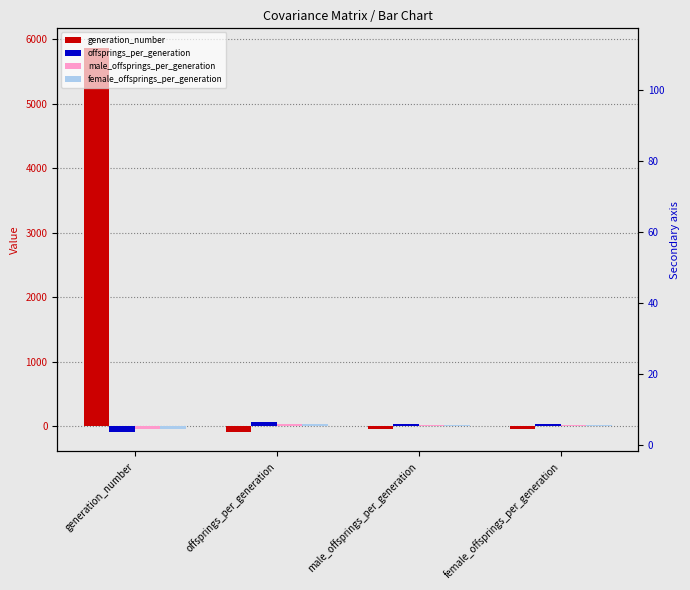

Reading left to right, transcribe all the data shown in this chart.

generation_number: generation_number=5874.2	offsprings_per_generation=-93.8	male_offsprings_per_generation=-42.6	female_offsprings_per_generation=-51.2
offsprings_per_generation: generation_number=-93.8	offsprings_per_generation=60.9	male_offsprings_per_generation=31.9	female_offsprings_per_generation=28.9
male_offsprings_per_generation: generation_number=-42.6	offsprings_per_generation=31.9	male_offsprings_per_generation=20.6	female_offsprings_per_generation=11.3
female_offsprings_per_generation: generation_number=-51.2	offsprings_per_generation=28.9	male_offsprings_per_generation=11.3	female_offsprings_per_generation=17.6